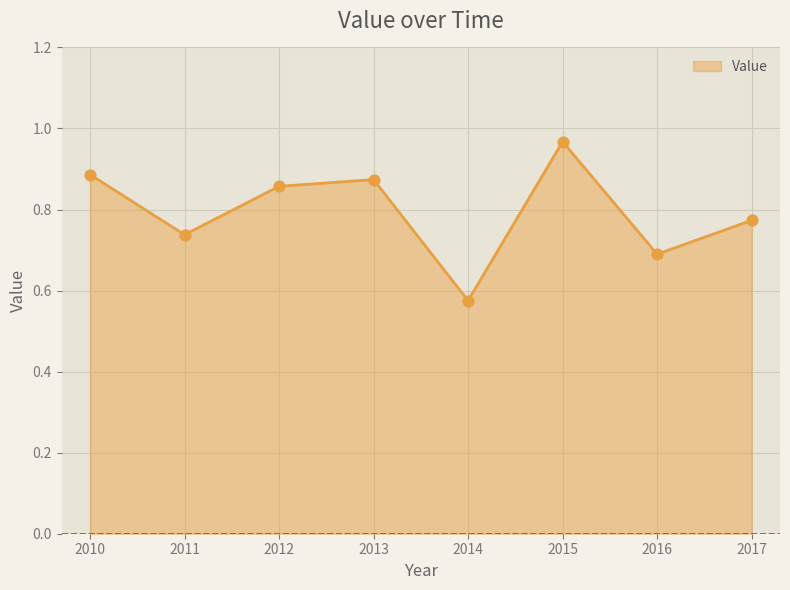

Between 2011 and 2013, which is larger?

2013